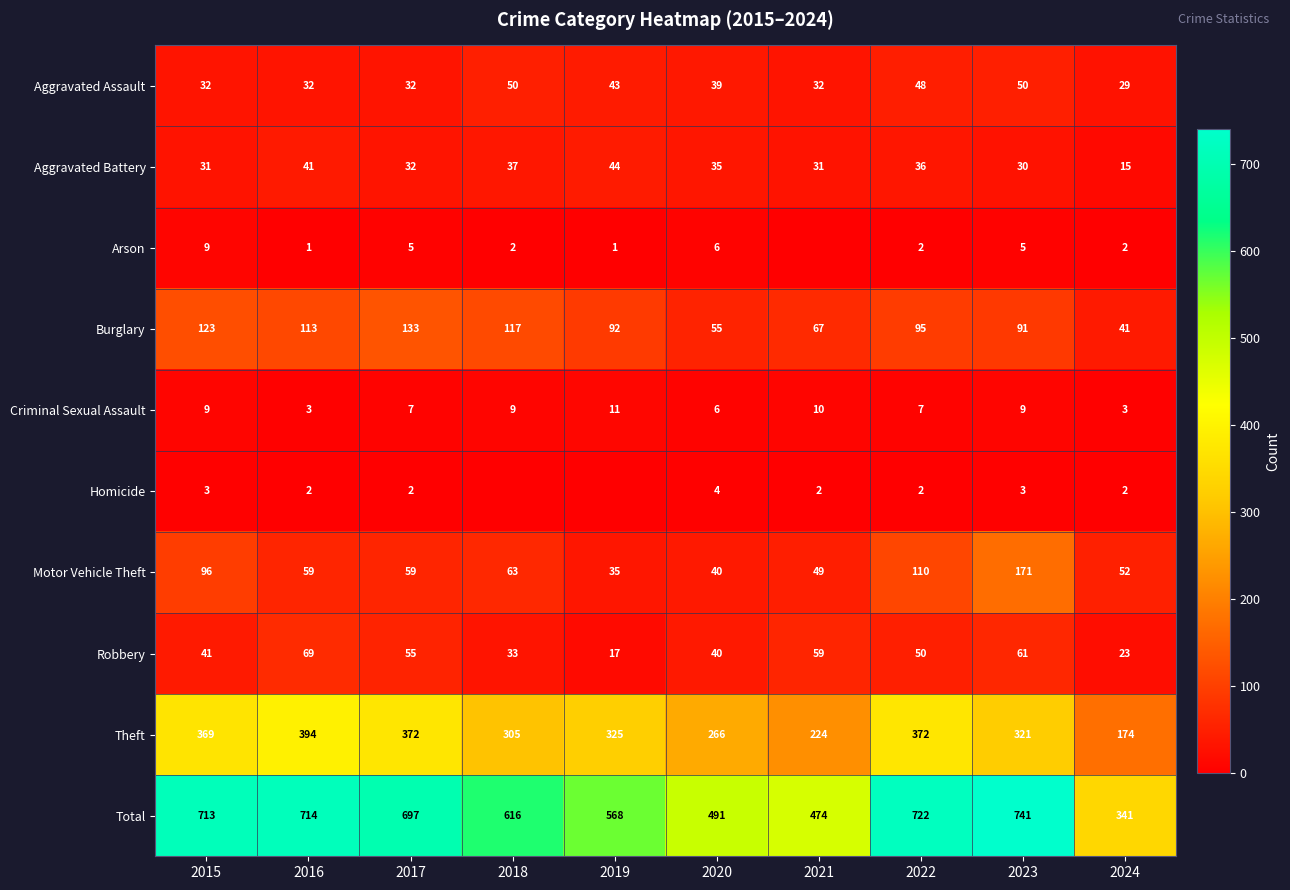

What is the difference between the Aggravated Battery values at 2021 and 2020?

4